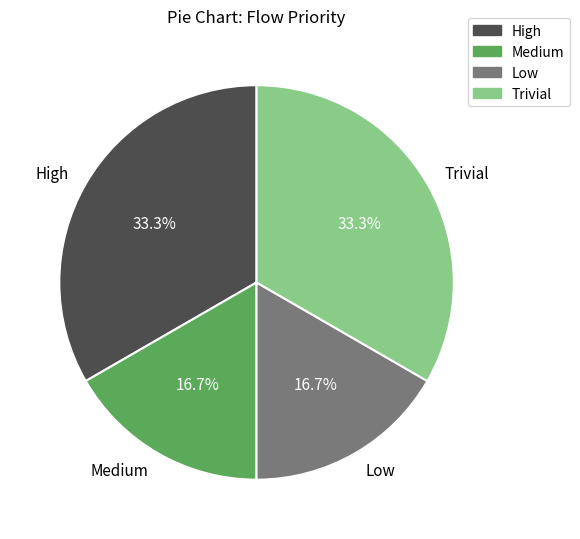

Is there any slice that represents more than half of the pie?

No